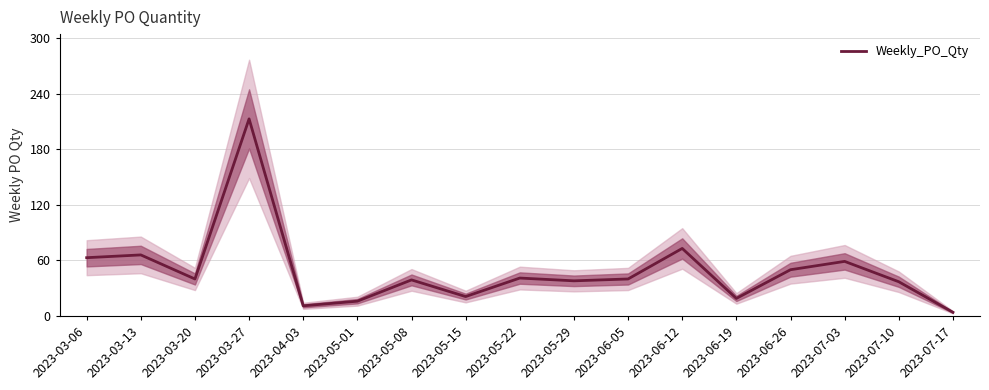

What position from the right is 2023-05-22?

9